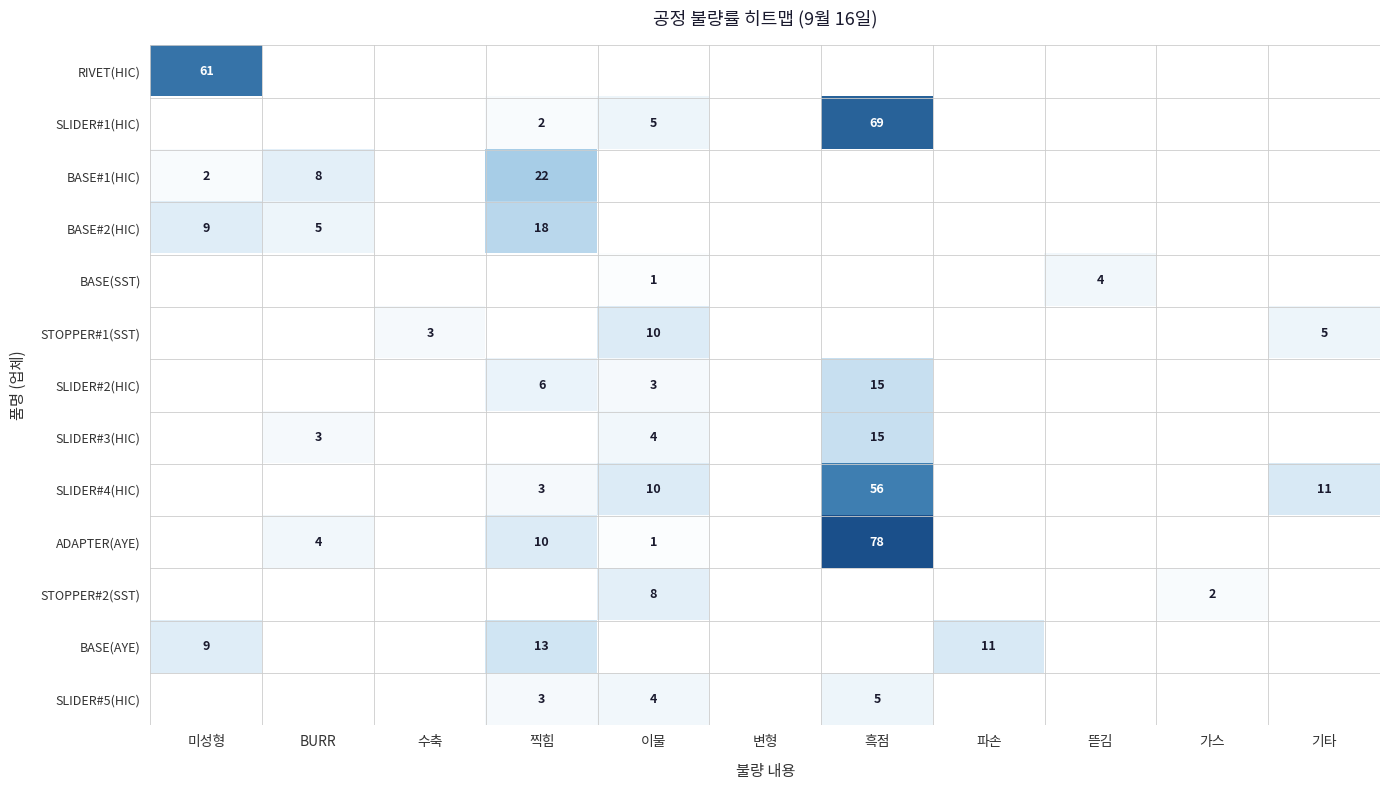

Rank the categories by STOPPER#2(SST) value from lowest to highest.

미성형, BURR, 수축, 찍힘, 변형, 흑점, 파손, 뜯김, 기타, 가스, 이물